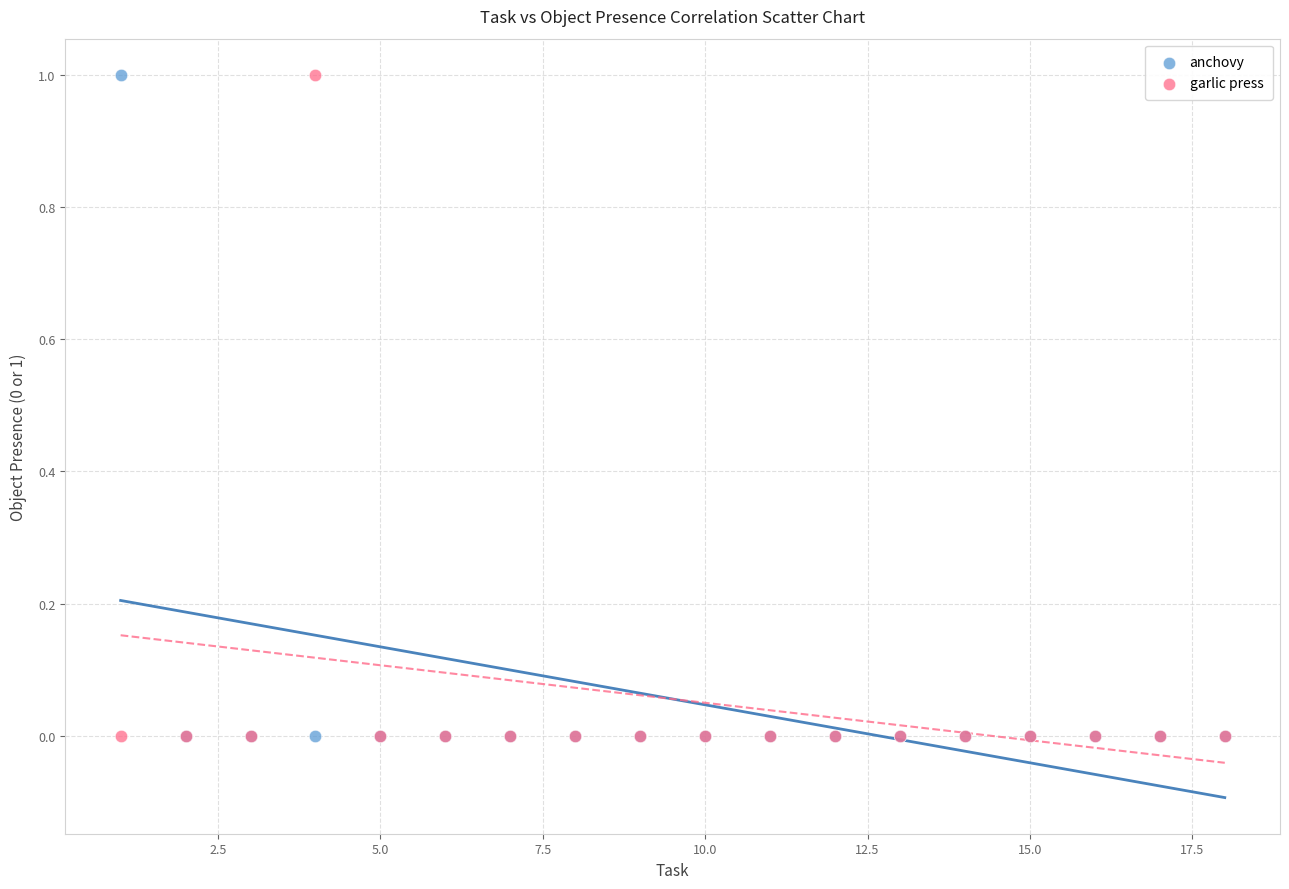

What are all the series names shown in the legend?

anchovy, garlic press